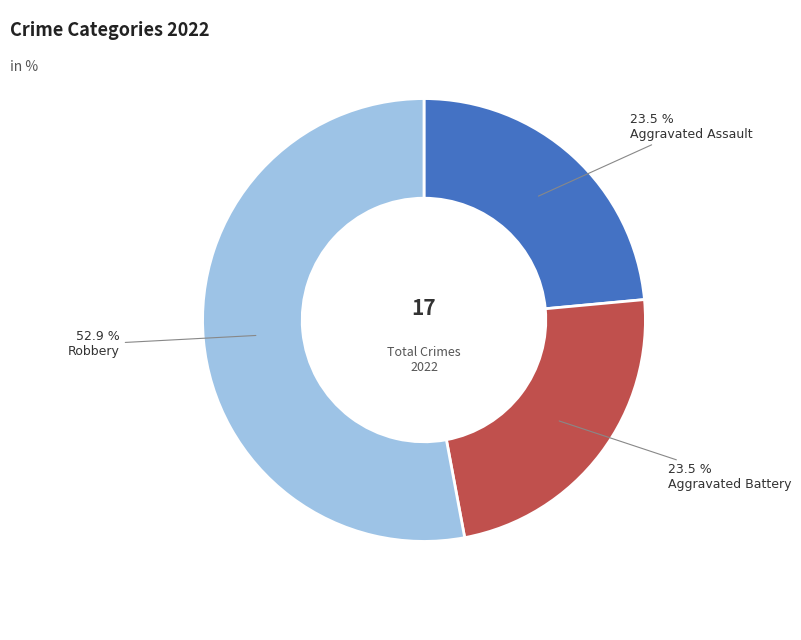

Between Robbery and Aggravated Assault, which is larger?

Robbery